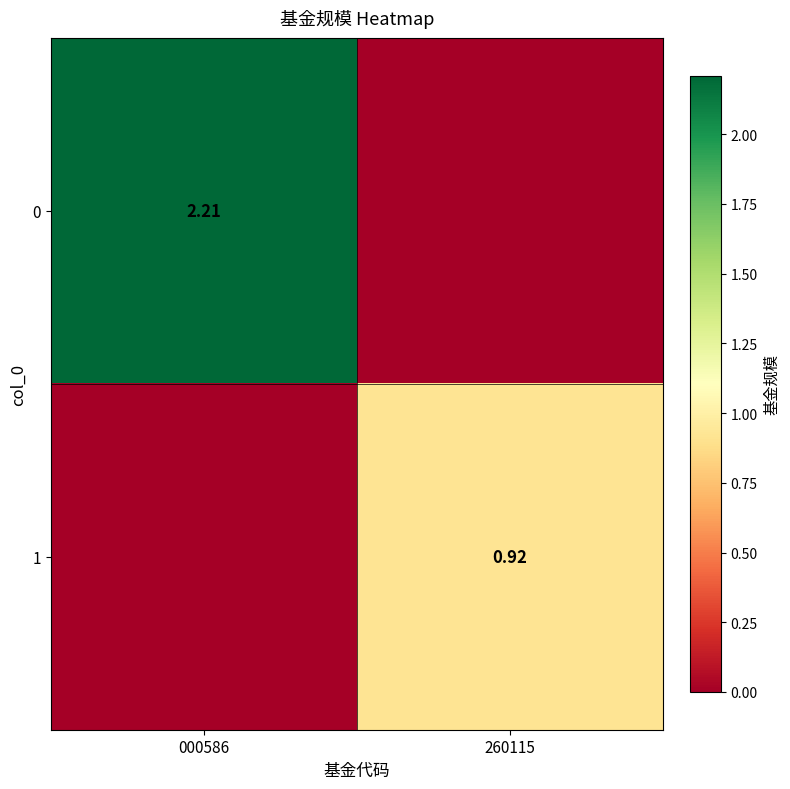

How many values in 1 are above zero?

1